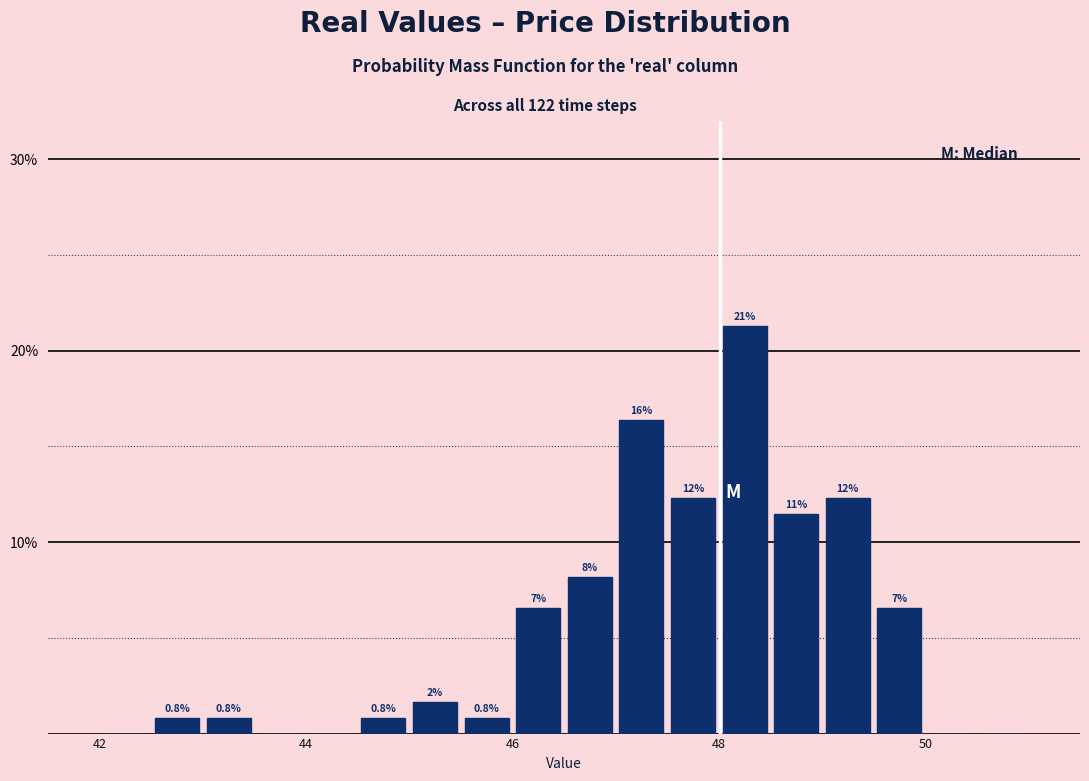

Around what value on the x-axis is the tallest bar? Give the approximate position of its centre, as read against the axis.

48.2